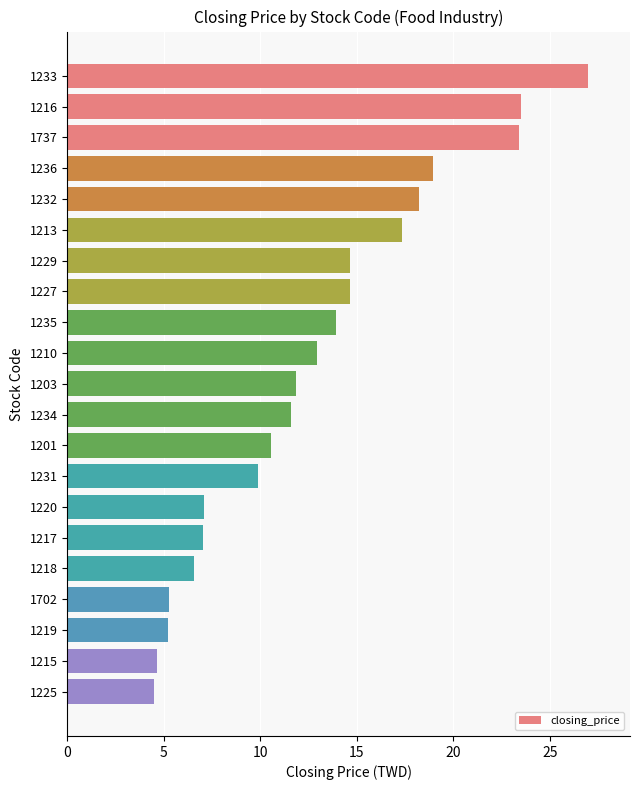

What is the label of the 15th bar from the bottom?

1229